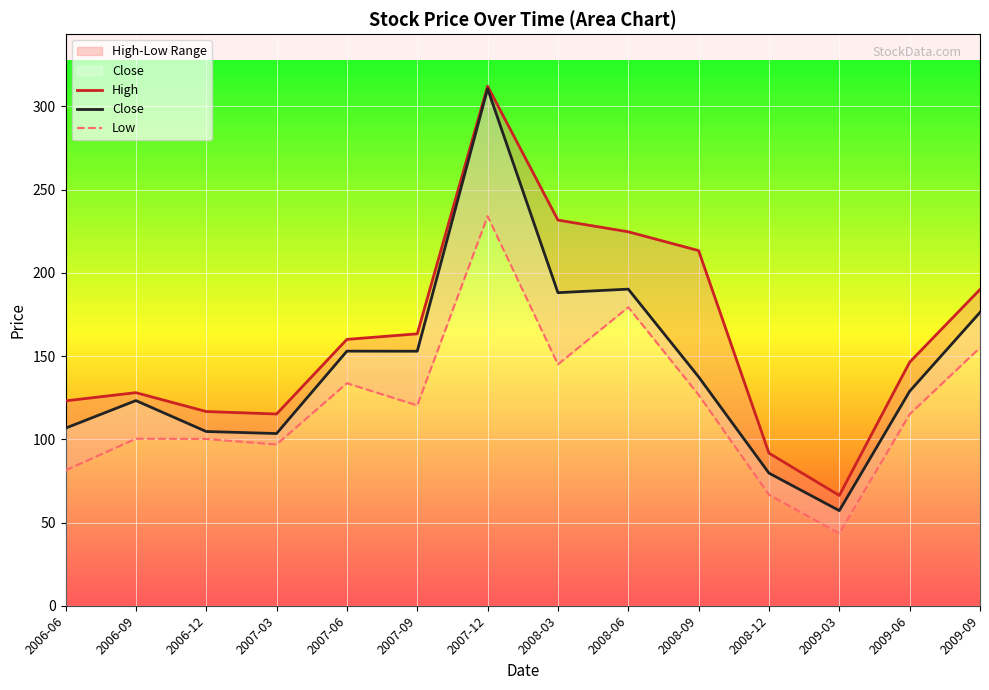

True or false: High and Close intersect in this chart.

False